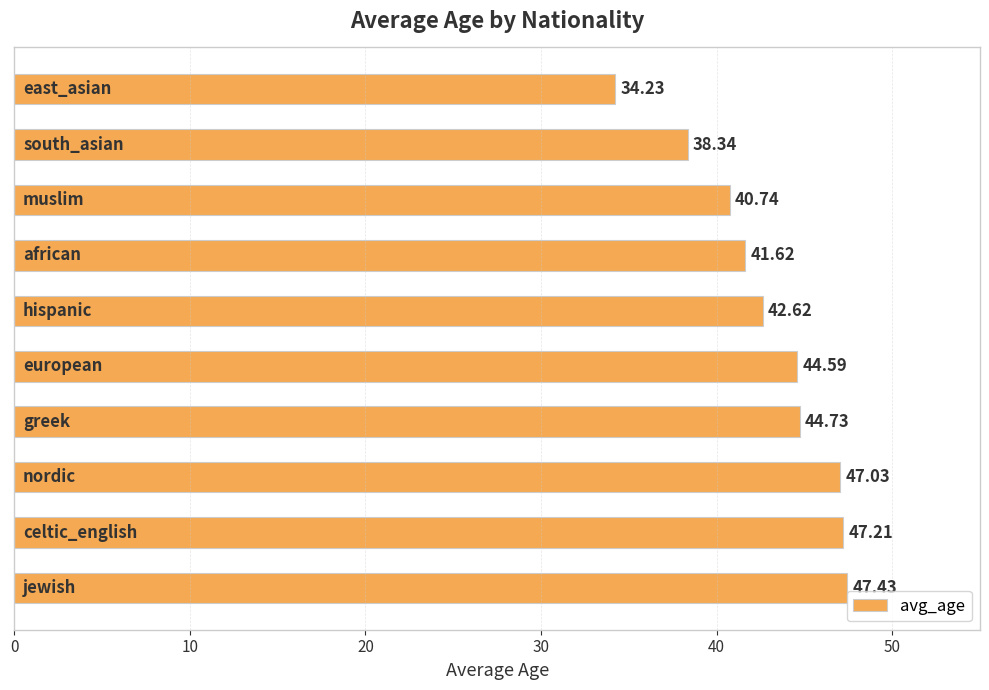

What is the difference between the maximum and minimum values?

13.2